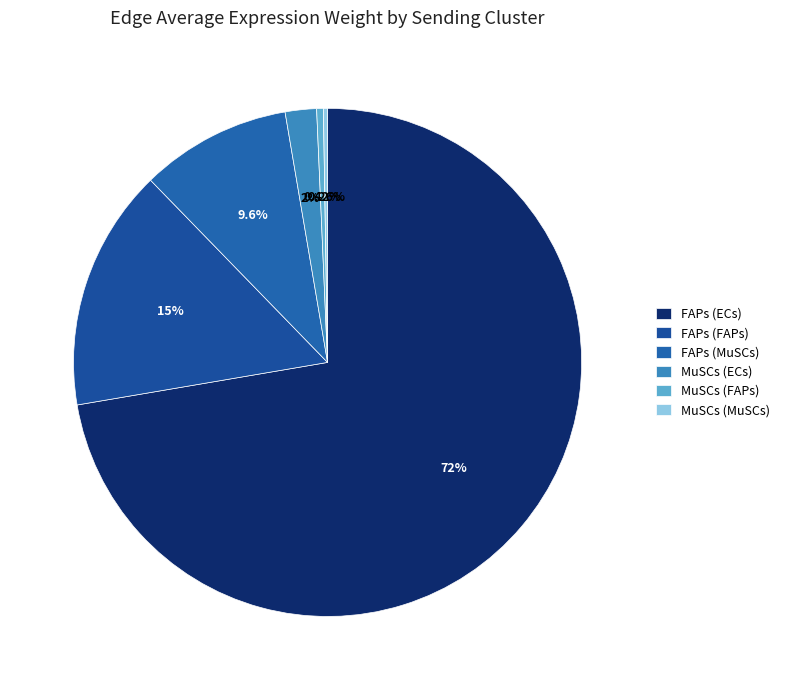

Is it true that FAPs (FAPs) is 27% of the pie?

False